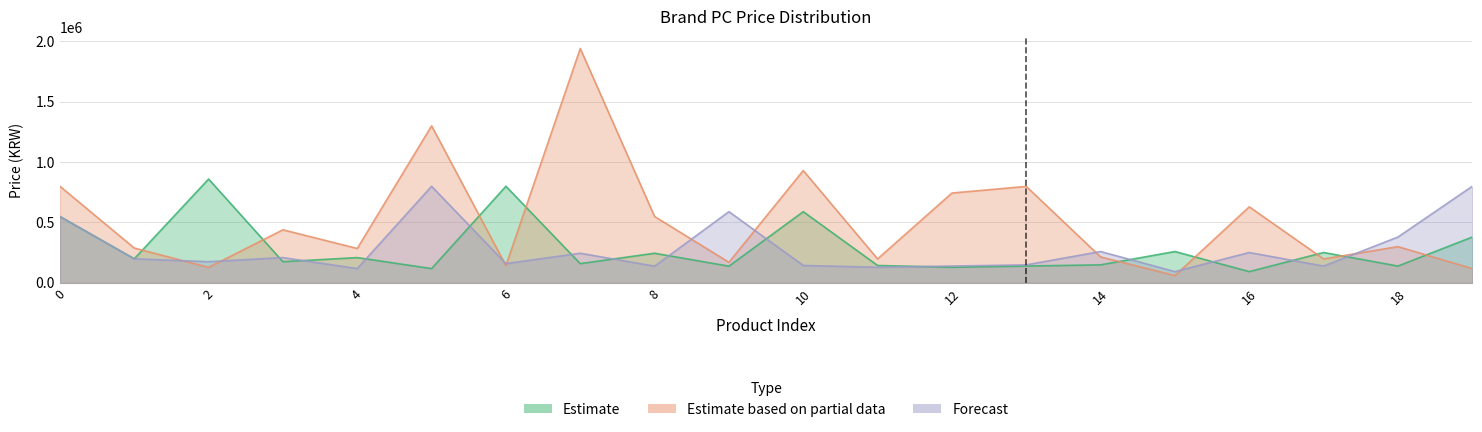

Which series changed the most between 2 and 17?

Estimate